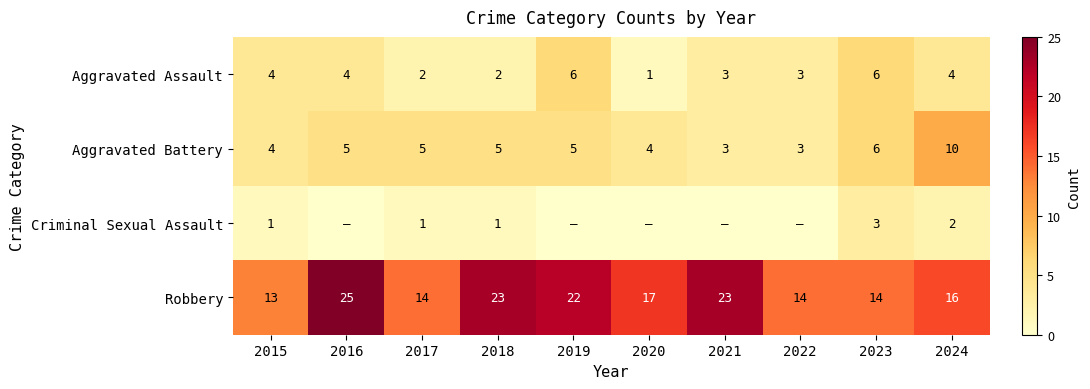

What is the sum of all Aggravated Battery values?

50